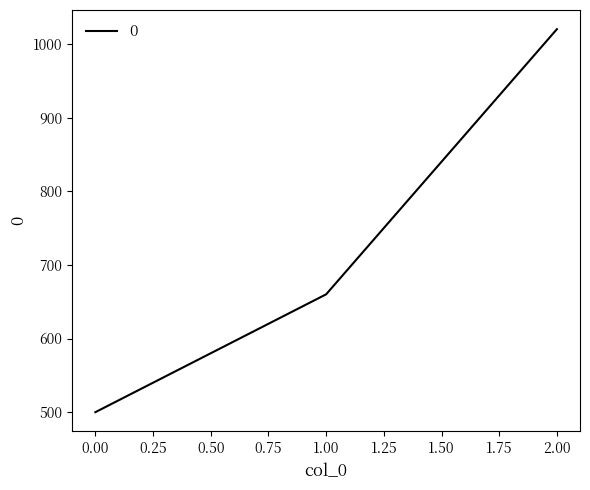

Is it true that the value at 0.00 is 320?

False